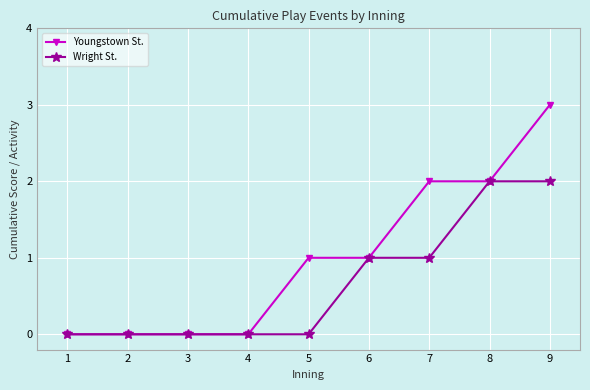

How many lines are shown in the chart?

2